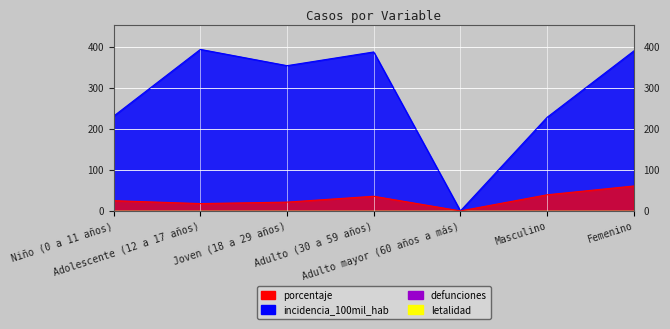

What is the total value across all series at Femenino?

450.3